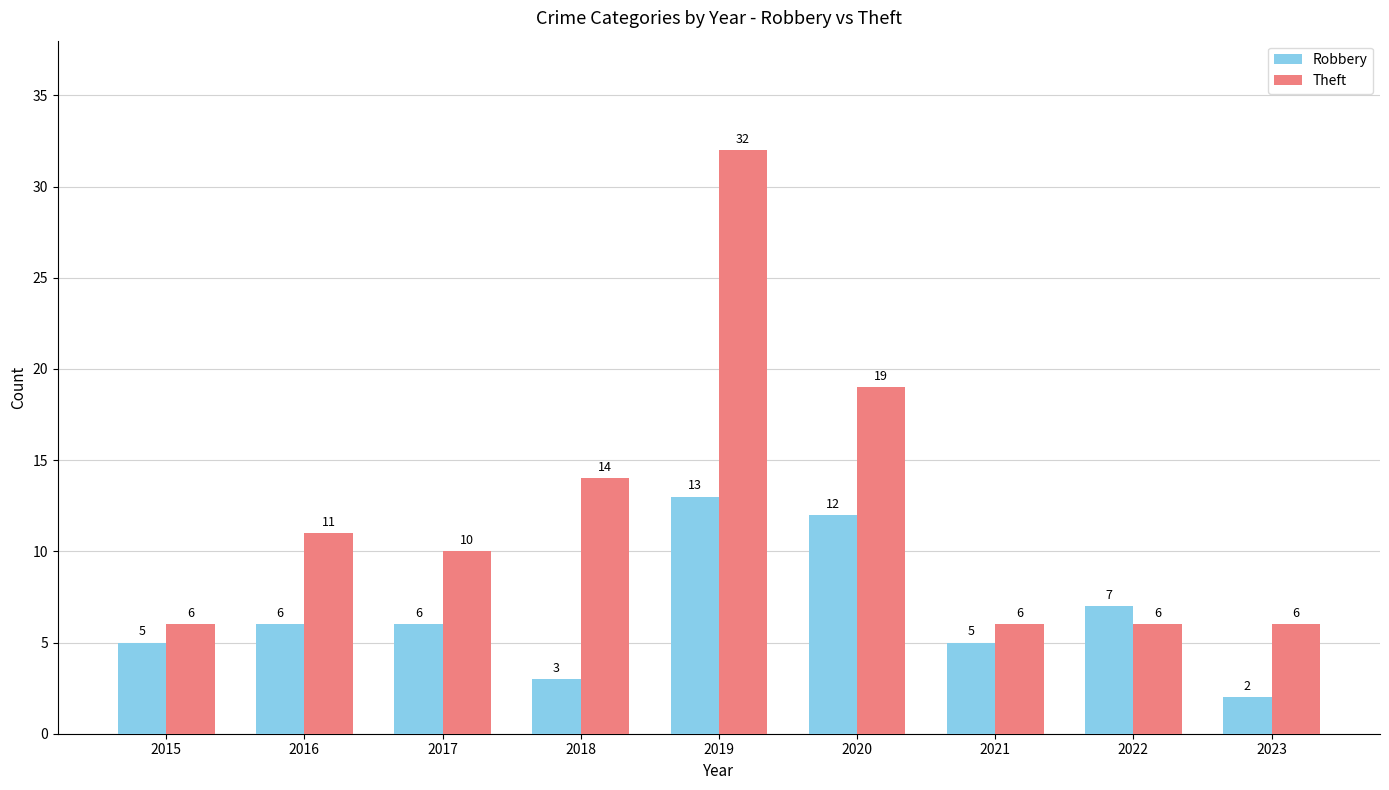

Reading left to right, transcribe all the data shown in this chart.

Robbery: 2015=5	2016=6	2017=6	2018=3	2019=13	2020=12	2021=5	2022=7	2023=2
Theft: 2015=6	2016=11	2017=10	2018=14	2019=32	2020=19	2021=6	2022=6	2023=6